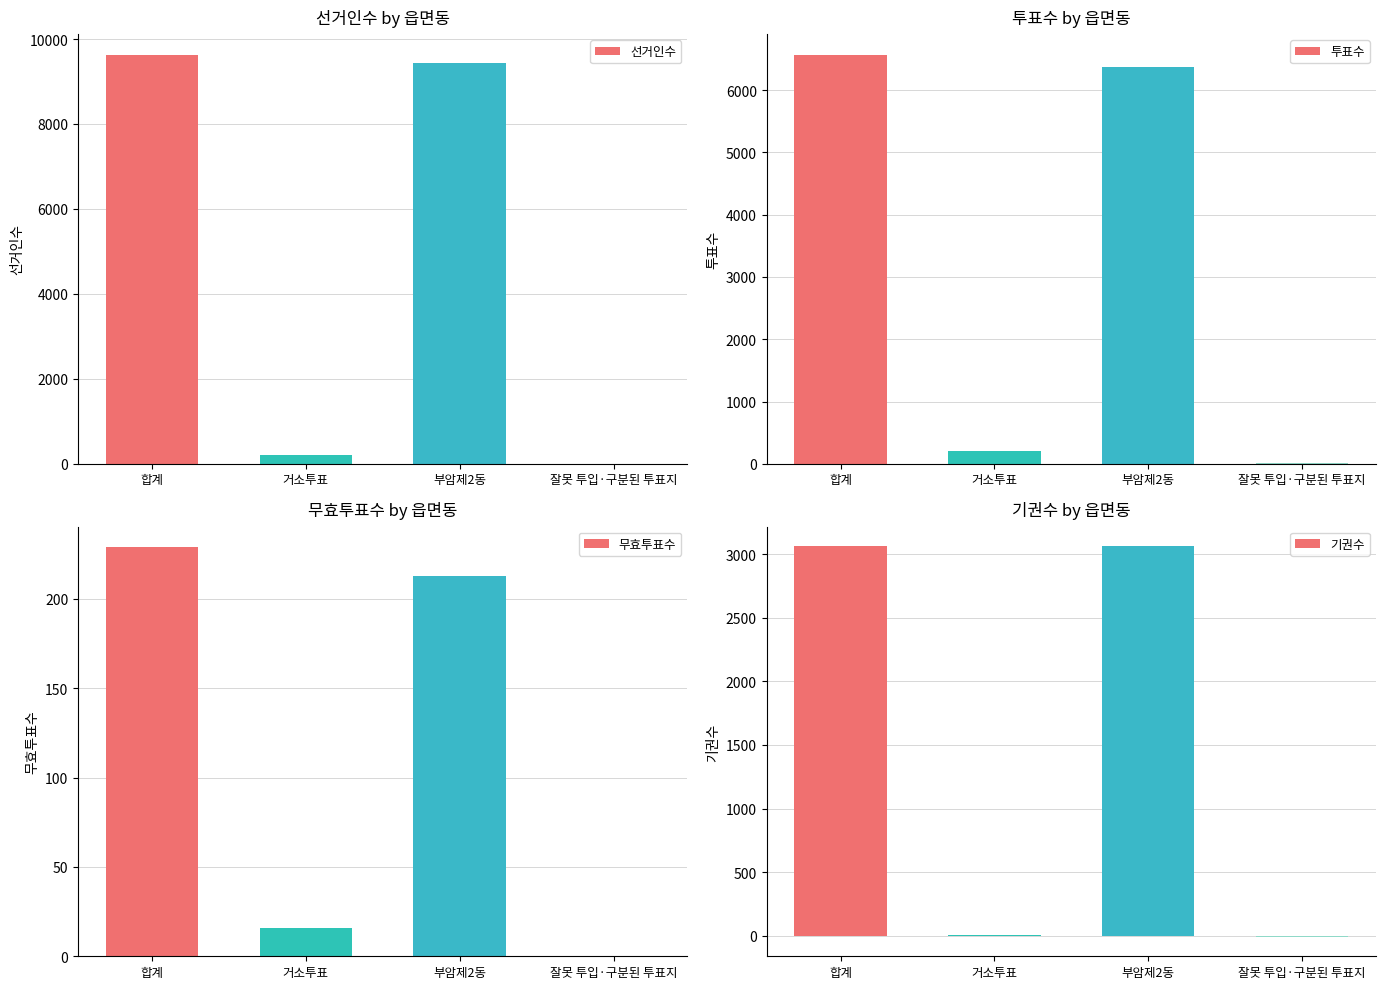

At which label does 선거인수 first exceed 9427?

합계